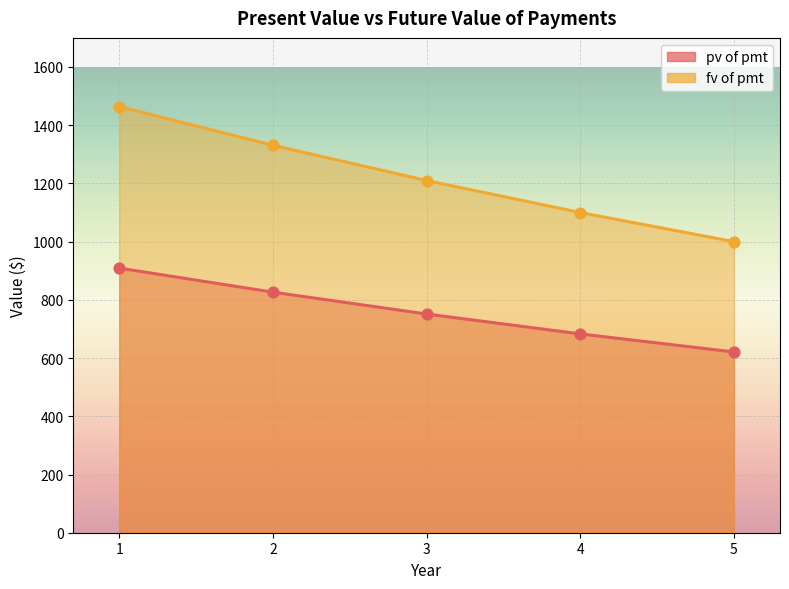

Which series contains the highest Y value?

fv of pmt